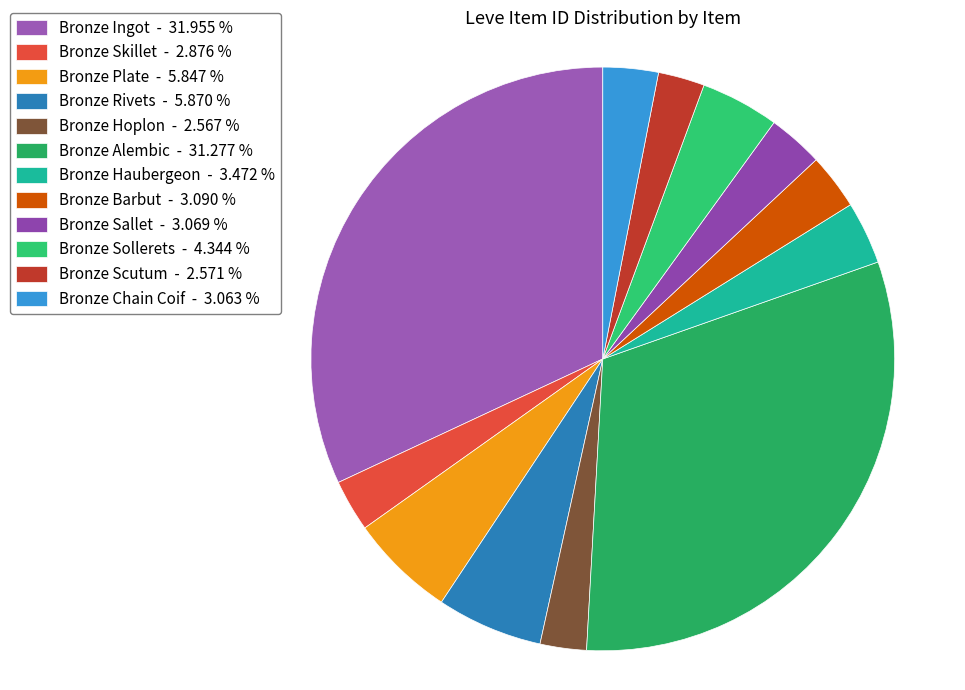

How many segments does this pie chart have?

12